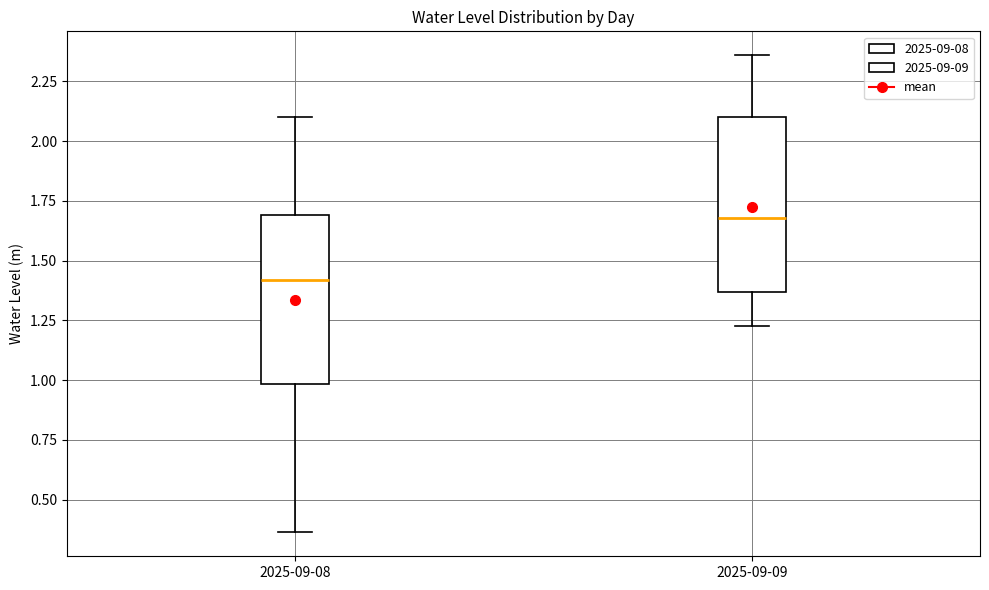

Which box's median line is the highest?

2025-09-09